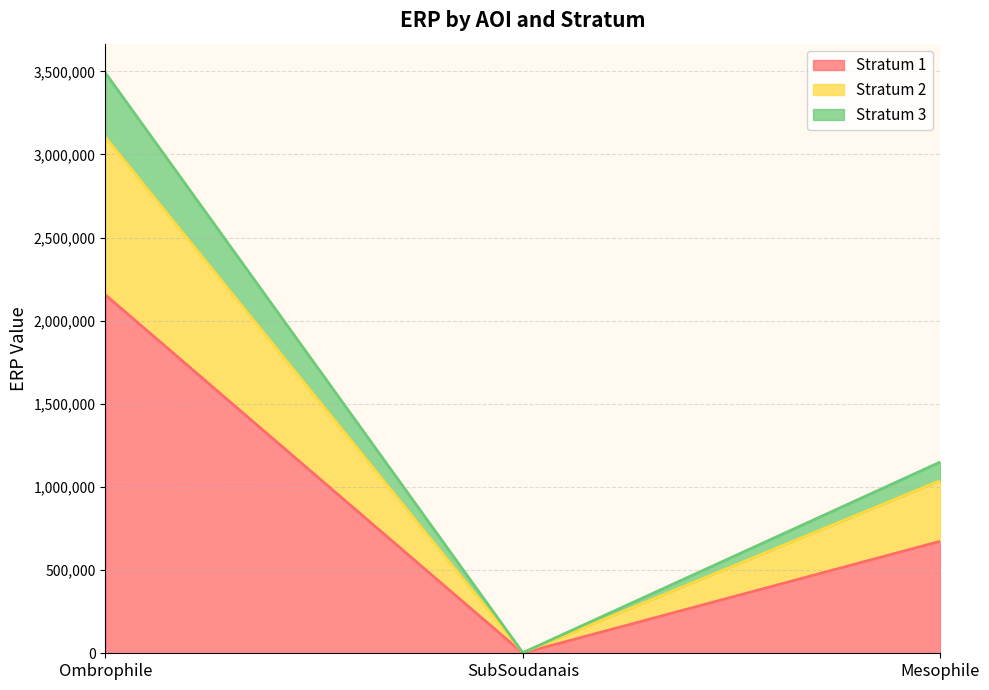

Reading right to left, what are all the values shown in this chart?

Stratum 1: Mesophile=673686	SubSoudanais=958	Ombrophile=2156014
Stratum 2: Mesophile=1038750	SubSoudanais=3405	Ombrophile=3104912
Stratum 3: Mesophile=1150431	SubSoudanais=3405	Ombrophile=3491637